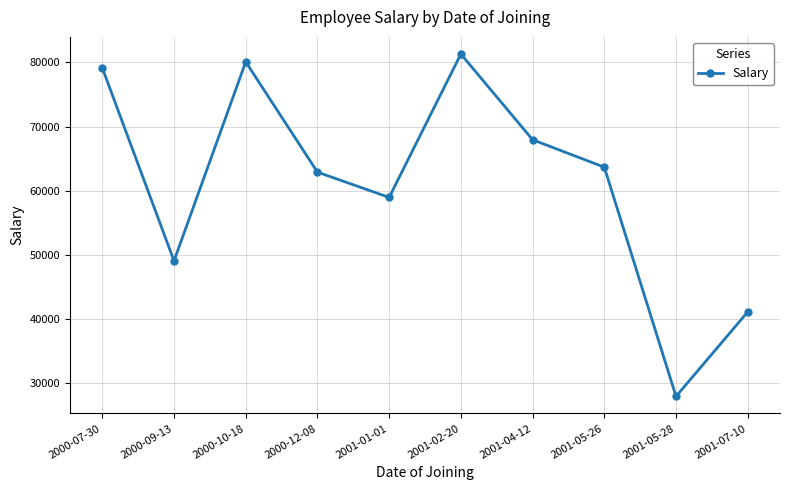

Does the chart have visible grid lines?

Yes